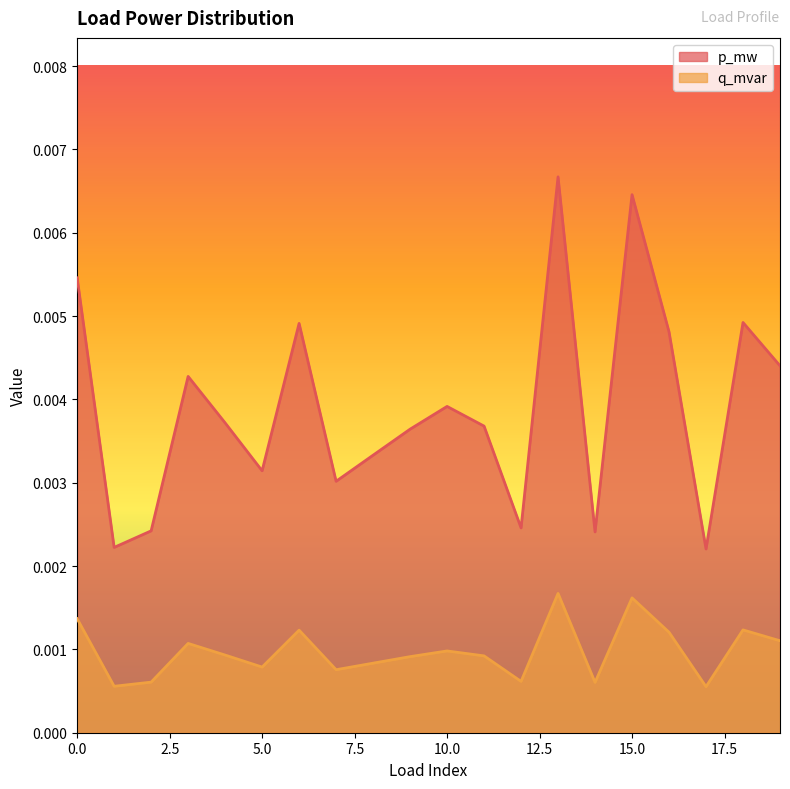

Is it true that q_mvar equals 0.0 at 11?

True